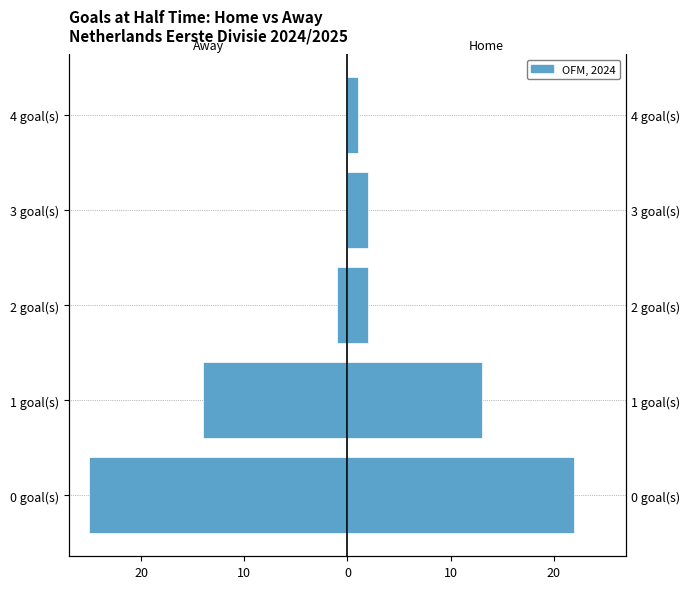

The Home HT Goals series shows 3 at 3 goal(s). True or false?

False